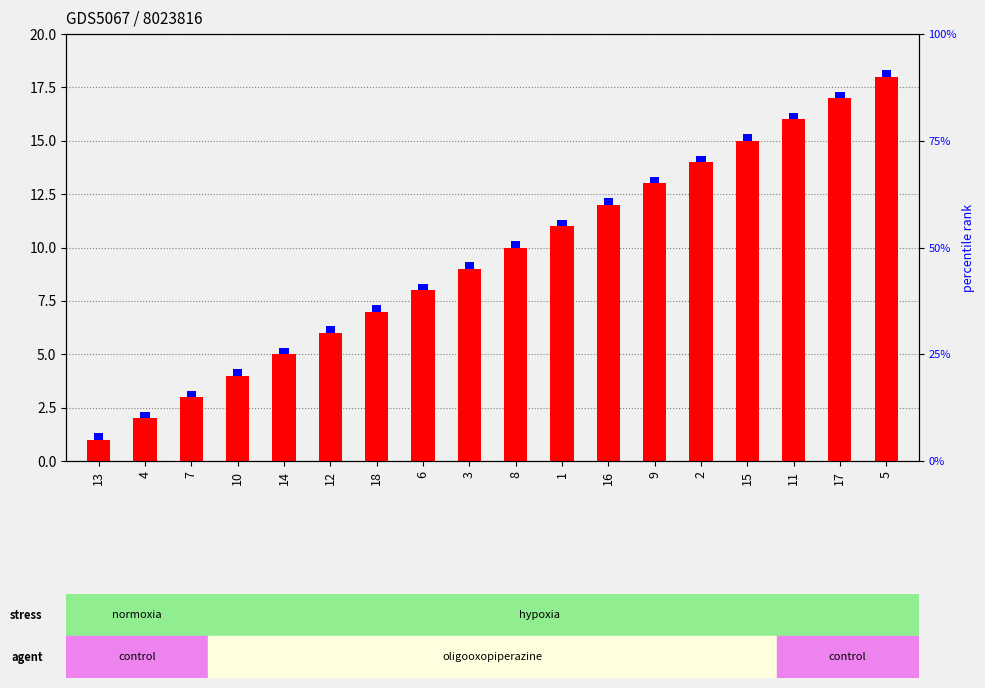

Reading left to right, transcribe all the data shown in this chart.

13=1	4=2	7=3	10=4	14=5	12=6	18=7	6=8	3=9	8=10	1=11	16=12	9=13	2=14	15=15	11=16	17=17	5=18